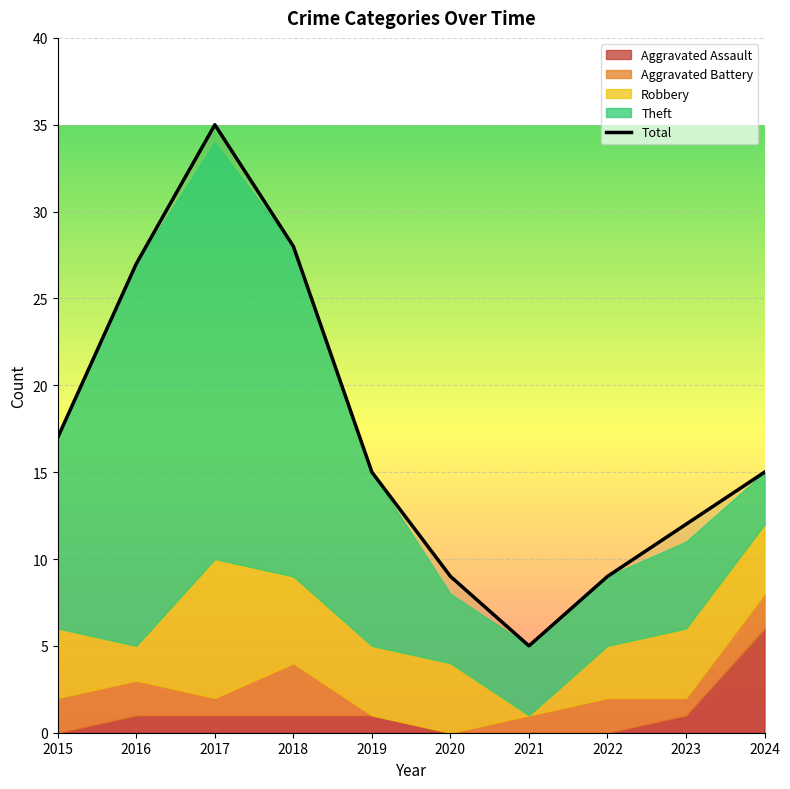

What is the change in value from 2015 to 2021?

-12